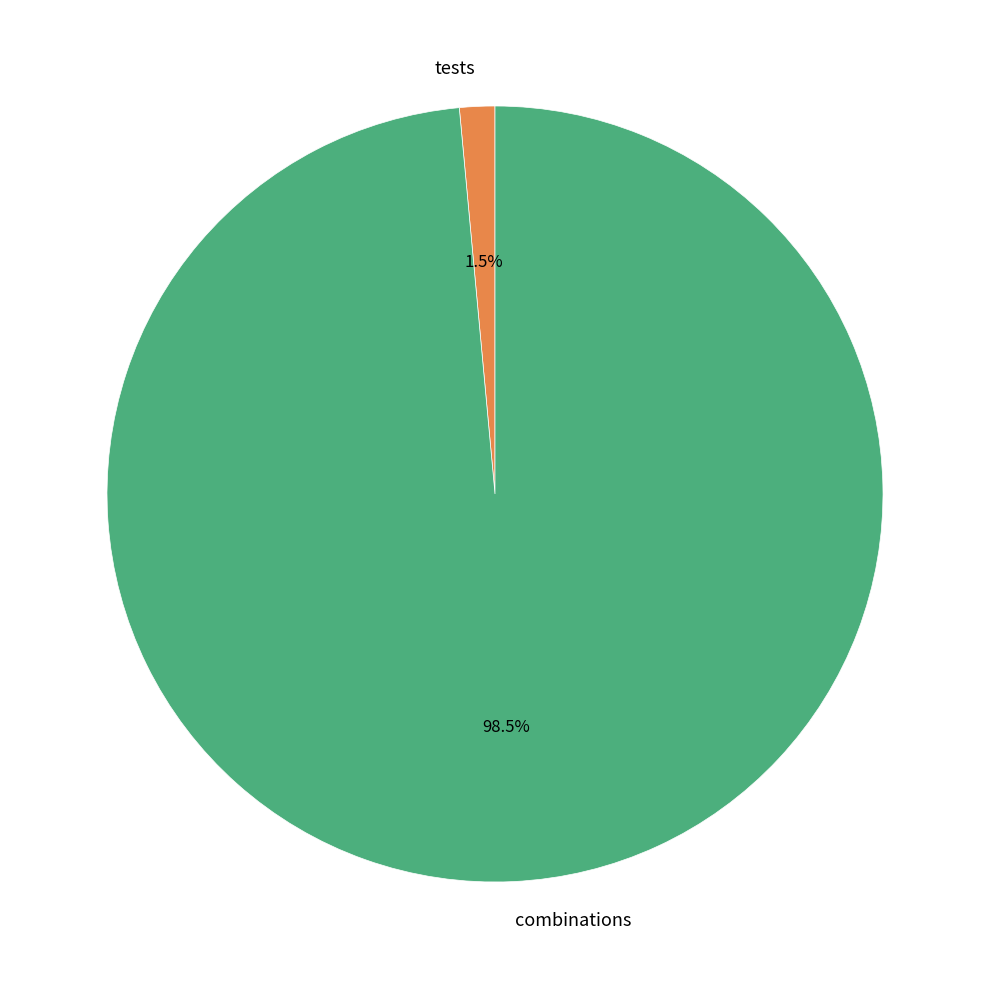

To the nearest percent, what is the combined percentage of tests and combinations?

100%